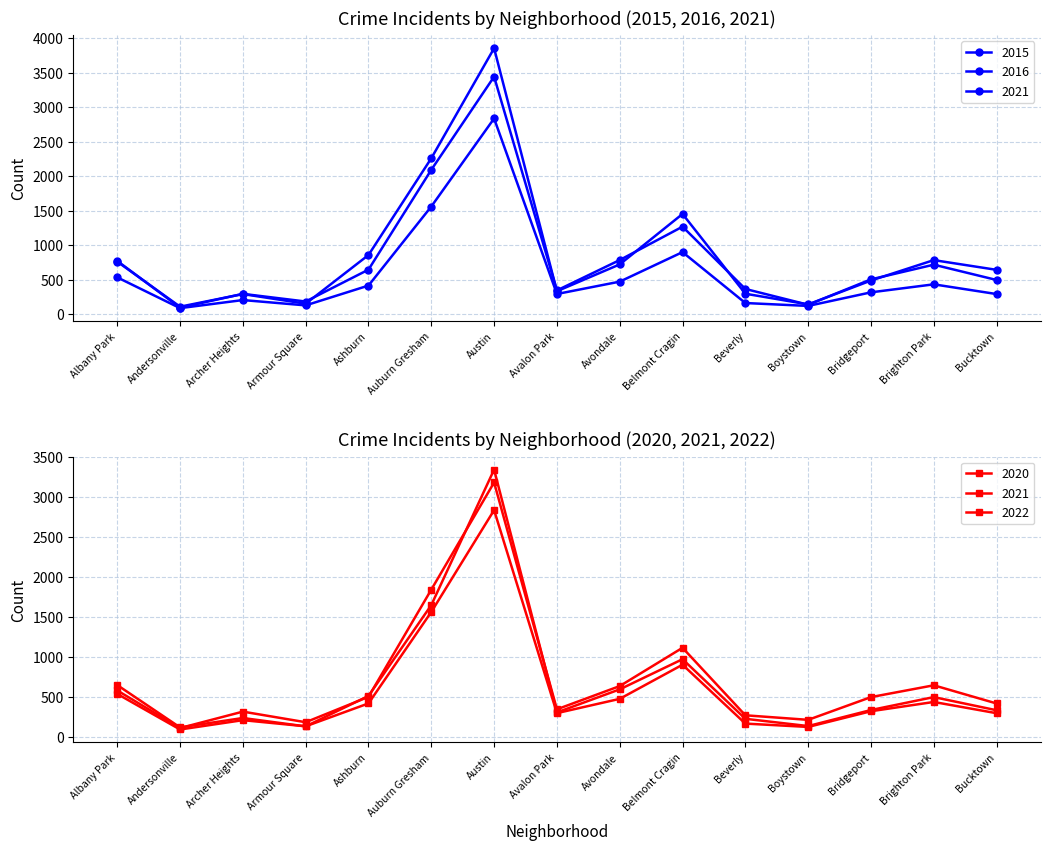

At which label does 2020 reach its minimum?

Andersonville